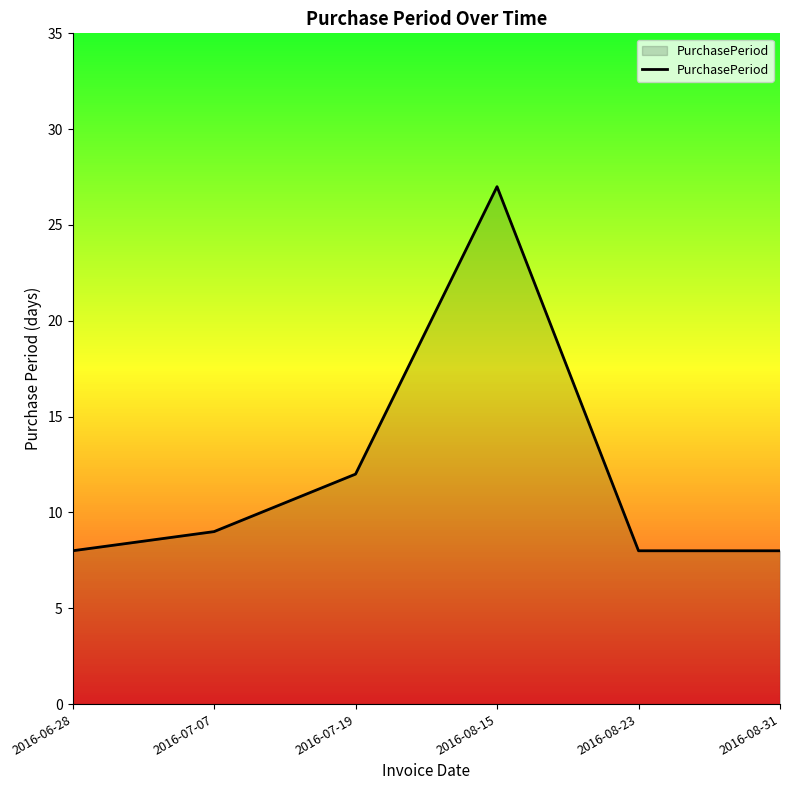

What is the change in value from 2016-06-28 to 2016-07-07?

+1